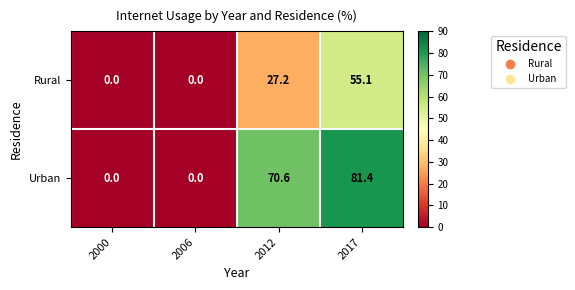

At which category does the chart reach its peak across all series?

2017